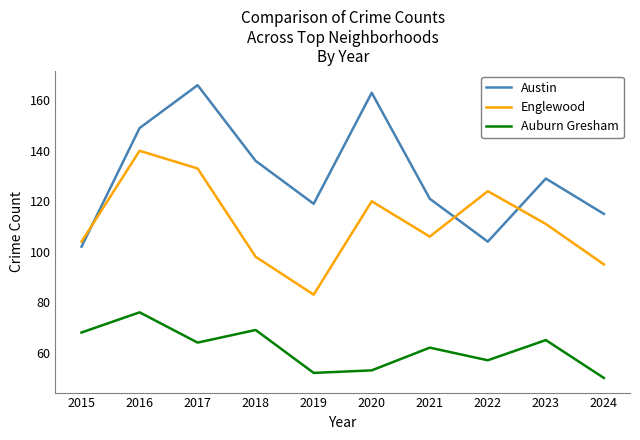

Reading left to right, extract all data points from this chart.

Austin: 102	149	166	136	119	163	121	104	129	115
Englewood: 104	140	133	98	83	120	106	124	111	95
Auburn Gresham: 68	76	64	69	52	53	62	57	65	50